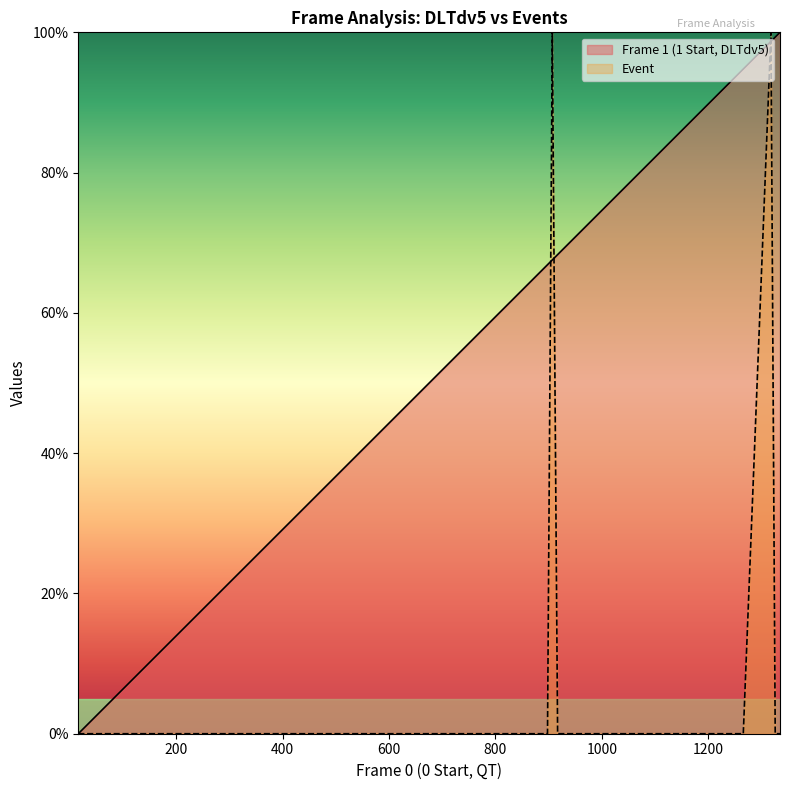

How many data points in Event are above 0?

2